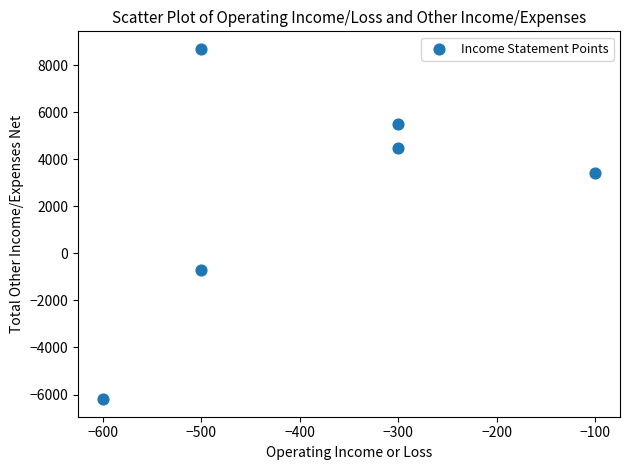

What is the average X value?

-383